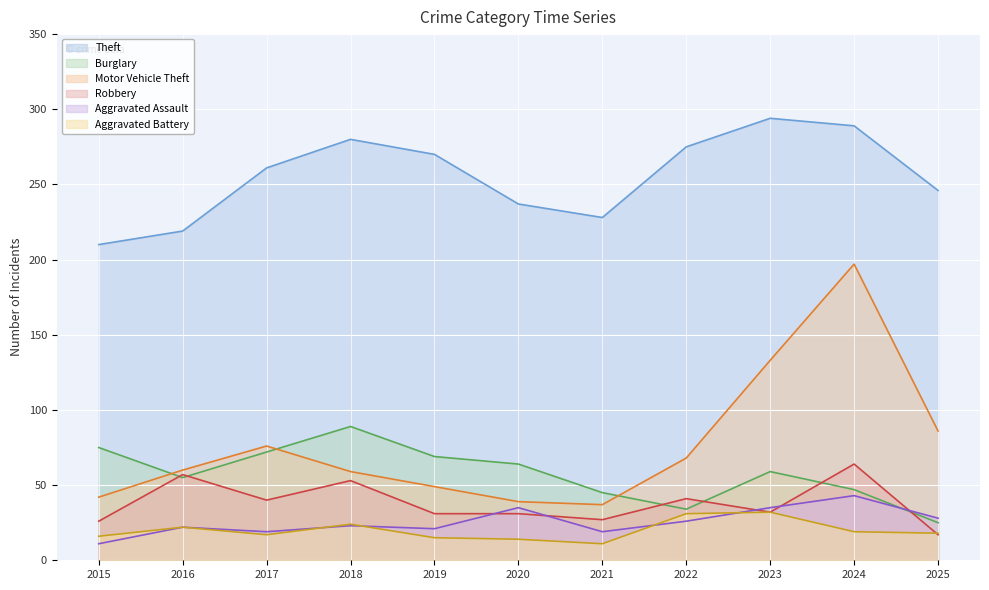

At 2023, list the series in order from largest to smallest.

Theft, Motor Vehicle Theft, Burglary, Aggravated Assault, Robbery, Aggravated Battery